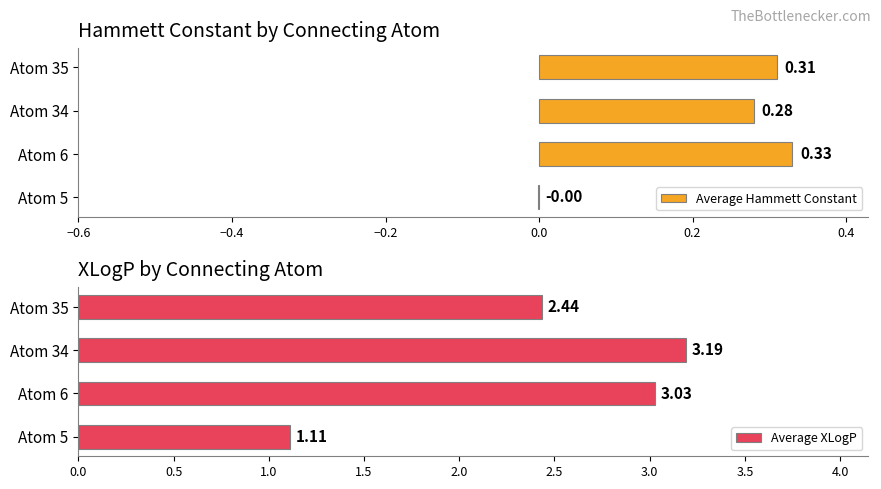

Which category has the lowest value in the Average XLogP series?

Atom 5